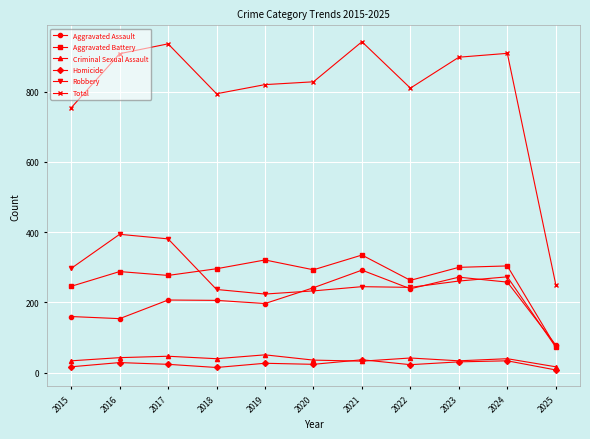

What is the difference between the Robbery values at 2020 and 2025?

160